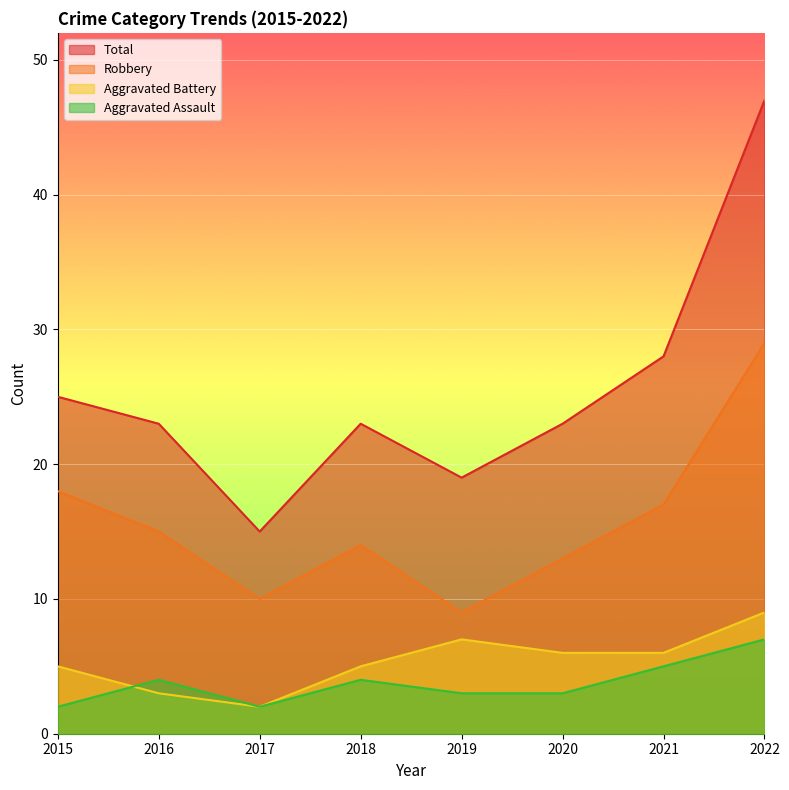

In Aggravated Assault, how many points are higher than both neighbors (excluding endpoints)?

2